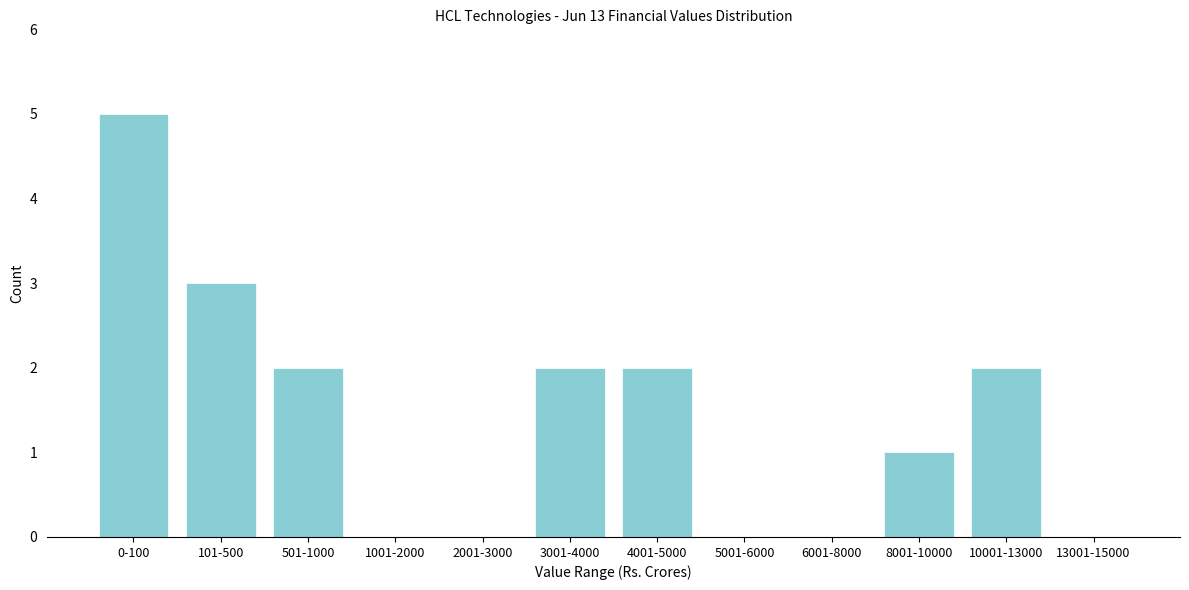

Reading right to left, extract all data points from this chart.

13001-15000=0	10001-13000=2	8001-10000=1	6001-8000=0	5001-6000=0	4001-5000=2	3001-4000=2	2001-3000=0	1001-2000=0	501-1000=2	101-500=3	0-100=5